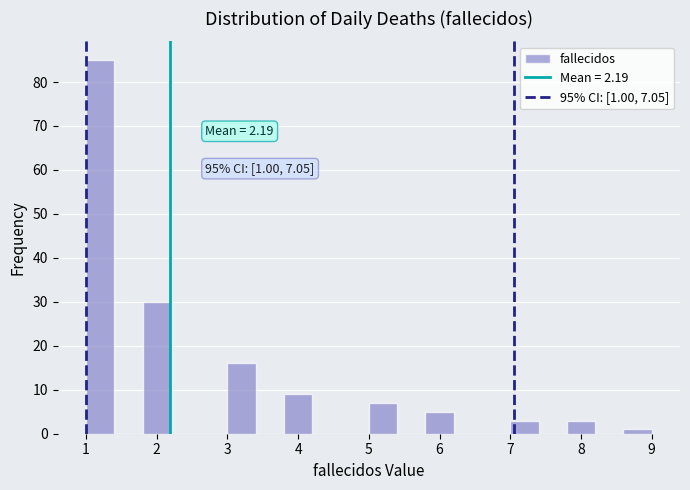

Over which range of the x-axis is the bar tallest?

1.0 to 1.4